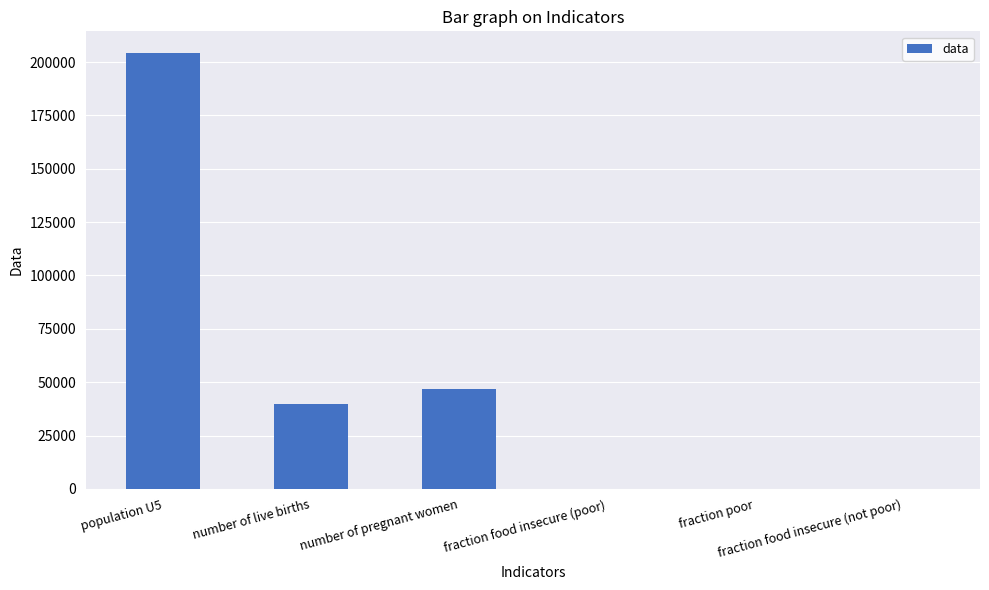

What is the sum of all values?

290678.3